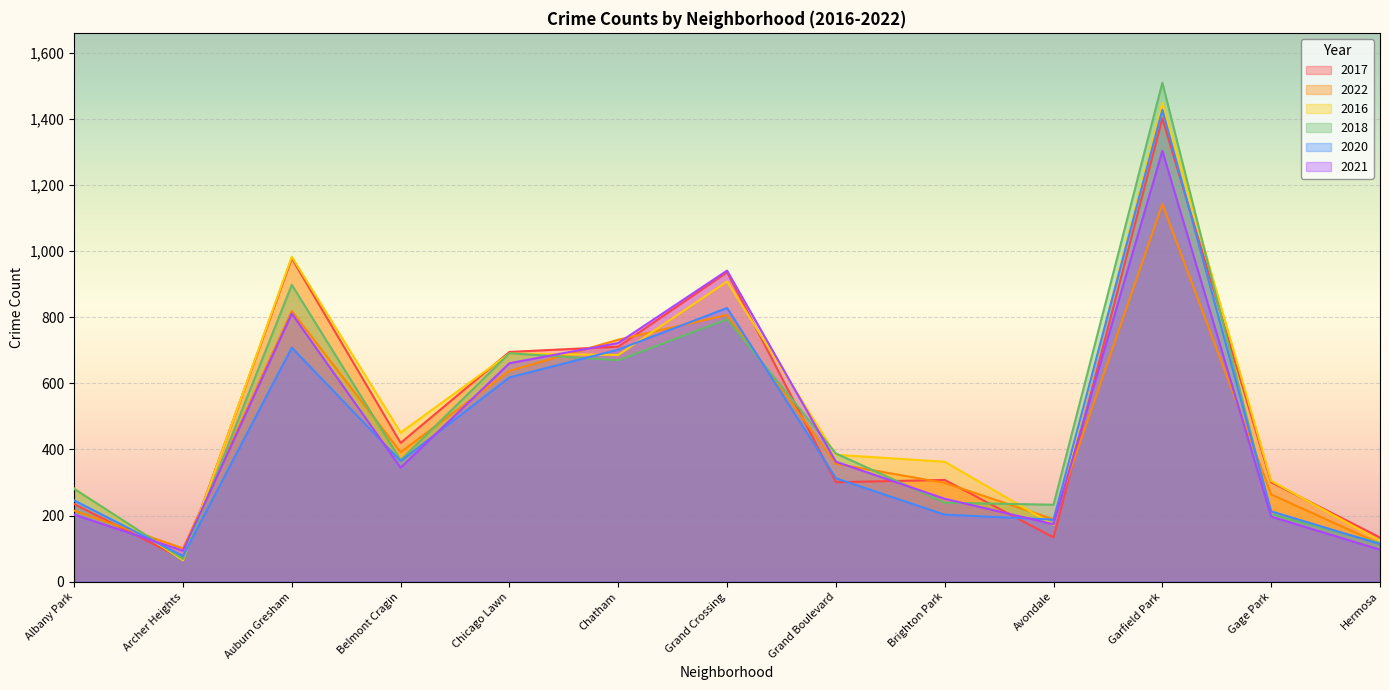

At which label does 2016 first exceed 384?

Auburn Gresham